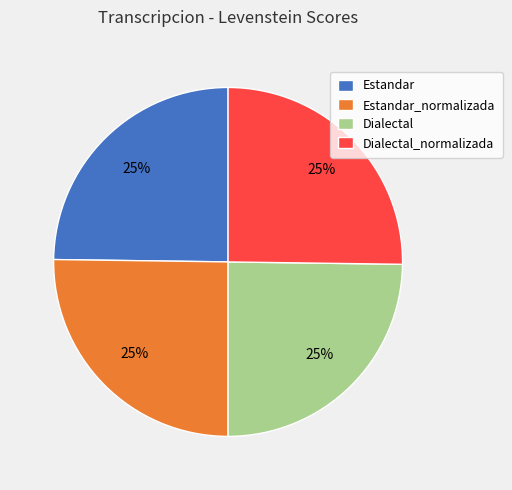

To the nearest percent, what percentage of the pie is Estandar?

25%